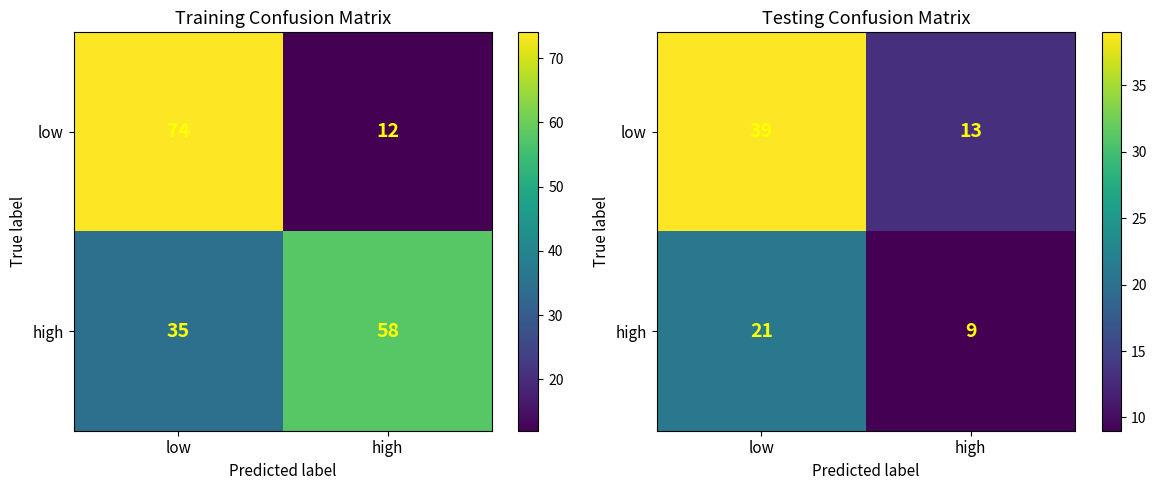

Count the high values in the range 9 to 21.

2